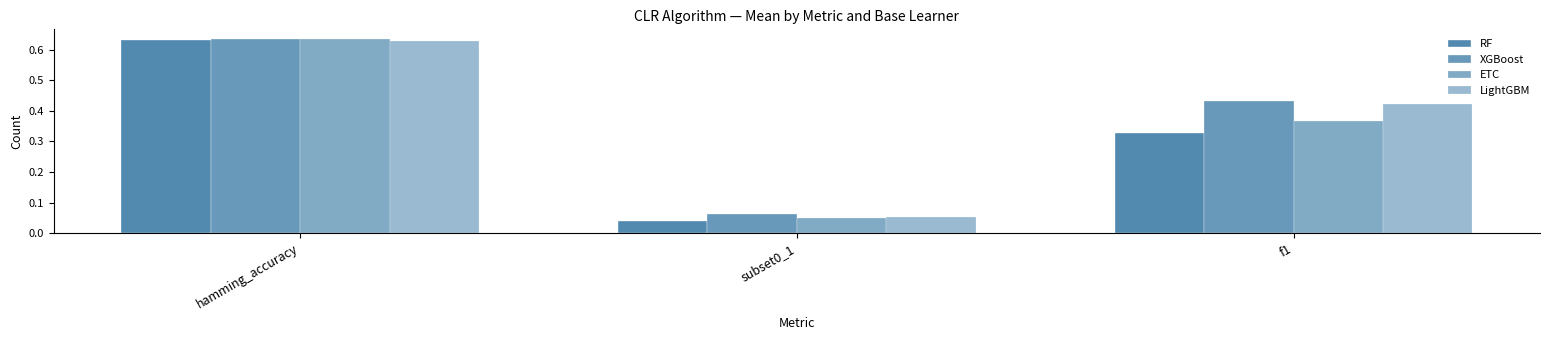

Count the number of data series in this chart.

4